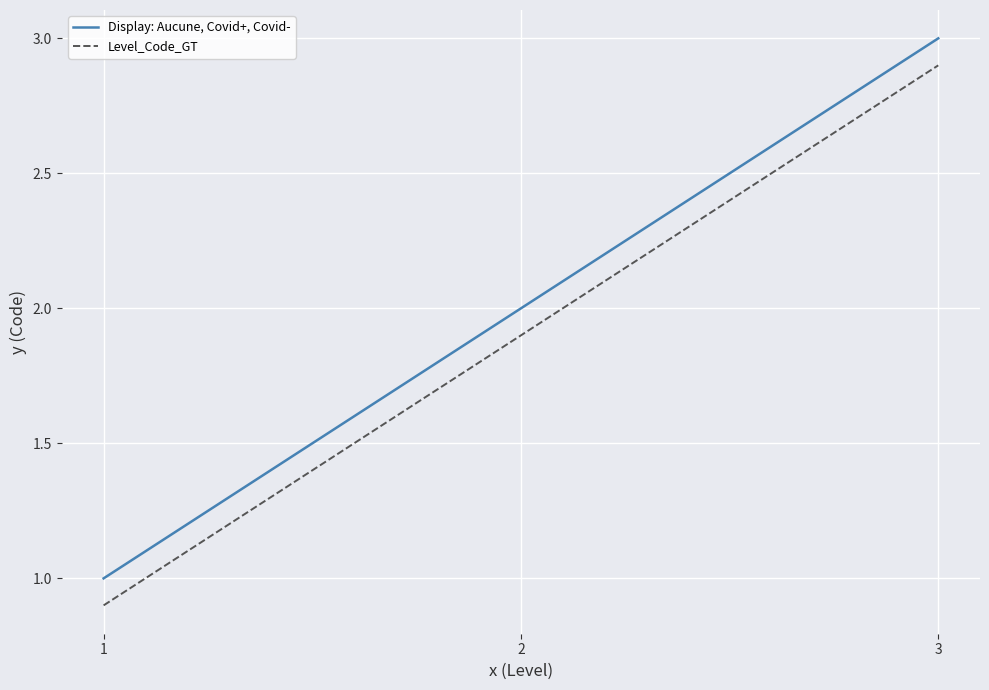

True or false: Display: Aucune, Covid+, Covid- has a value of 1.0 at 1.

True